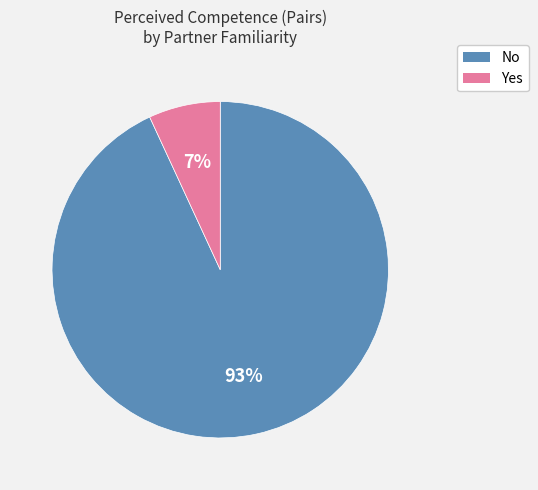

To the nearest percent, what is the difference between the largest and smallest slice percentages?

86%